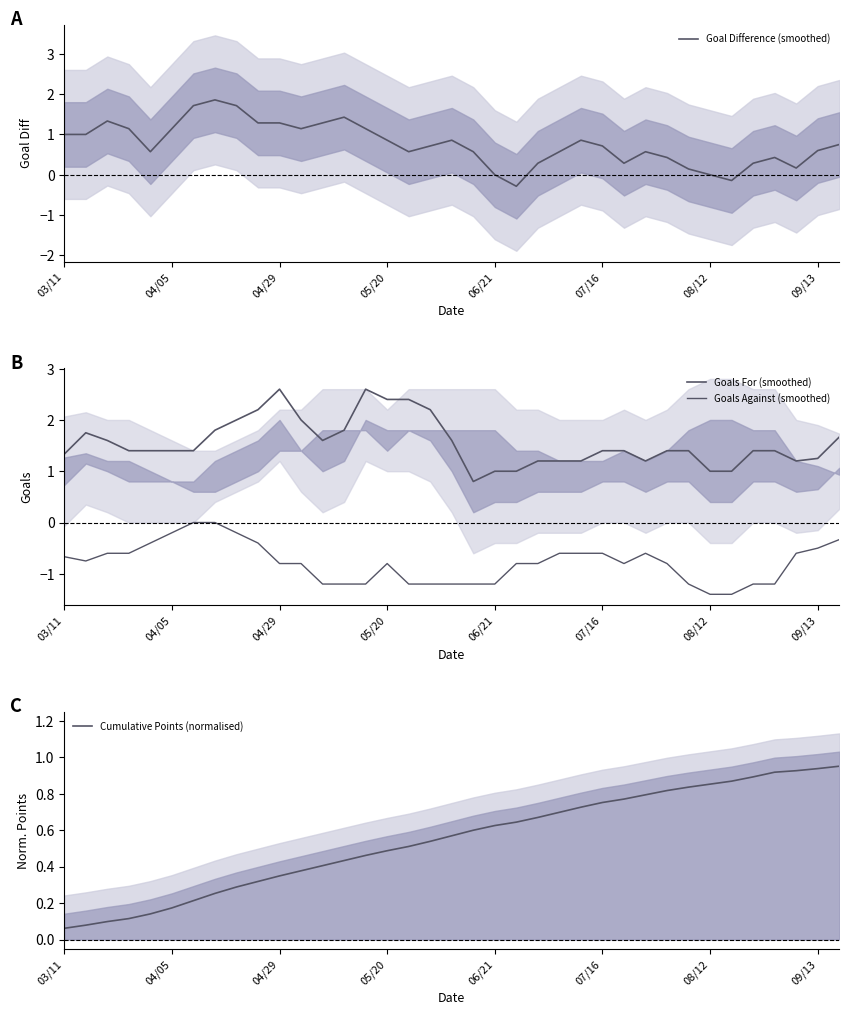

Where is the first local minimum for Goals For (smoothed)?

12